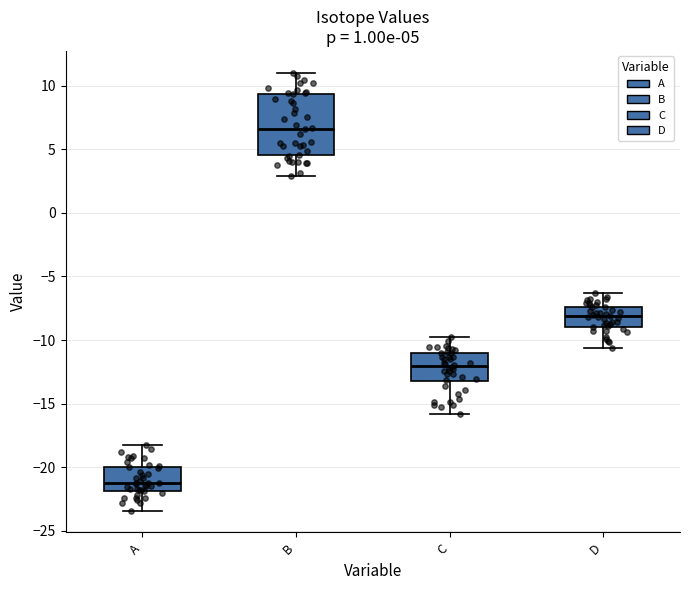

Which box has the highest median line?

B